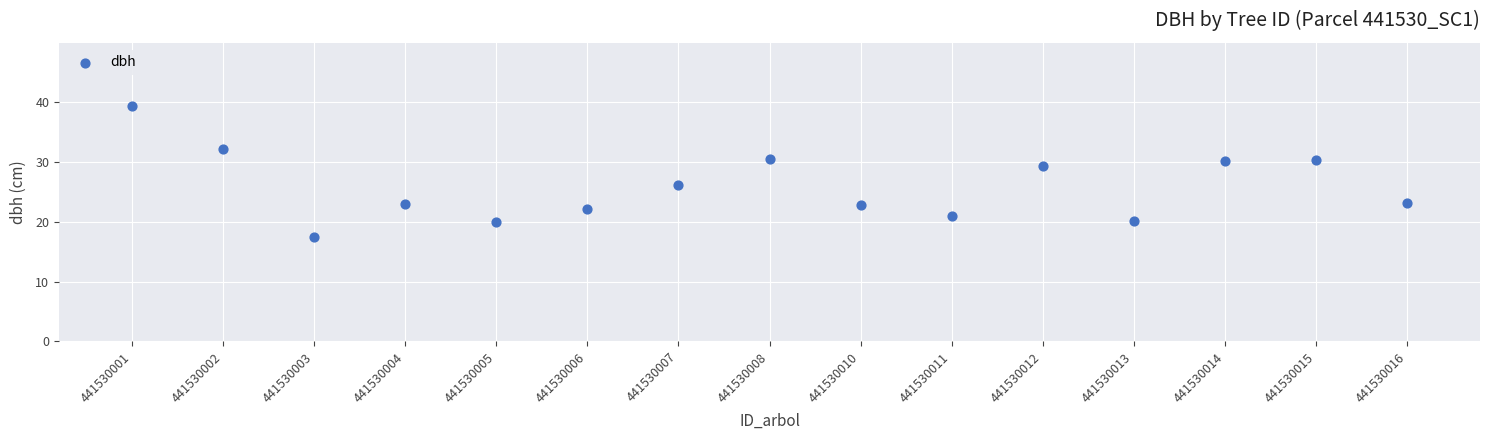

What Y value in the scatter plot is closest to 28?

29.3